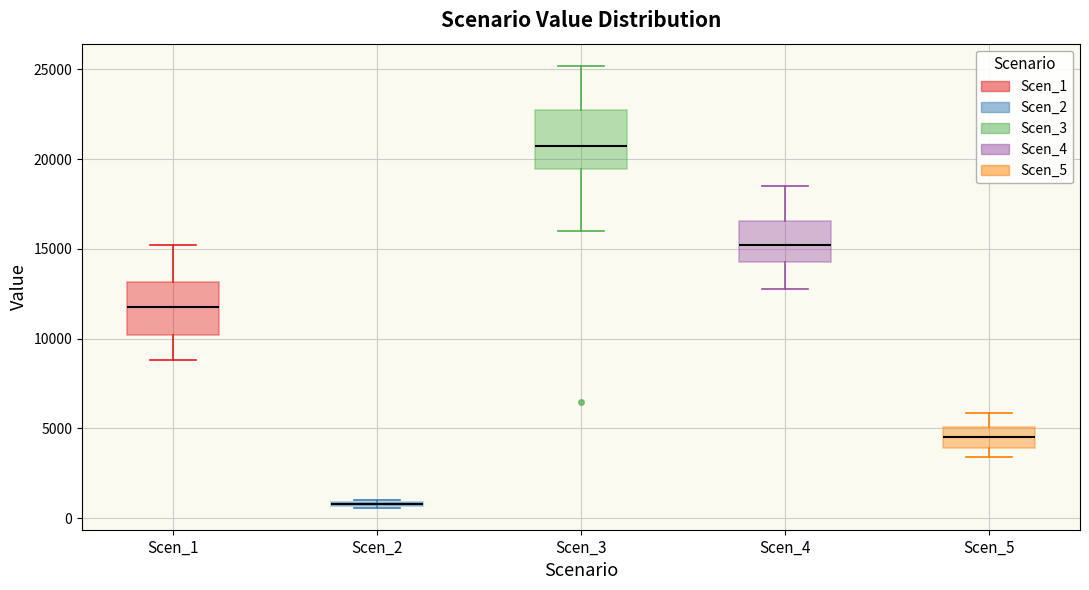

Where does the lower whisker of the box for Scen_5 end on the y-axis? The values are not printed on the chart, so give them approximately, as read against the axis.

3500